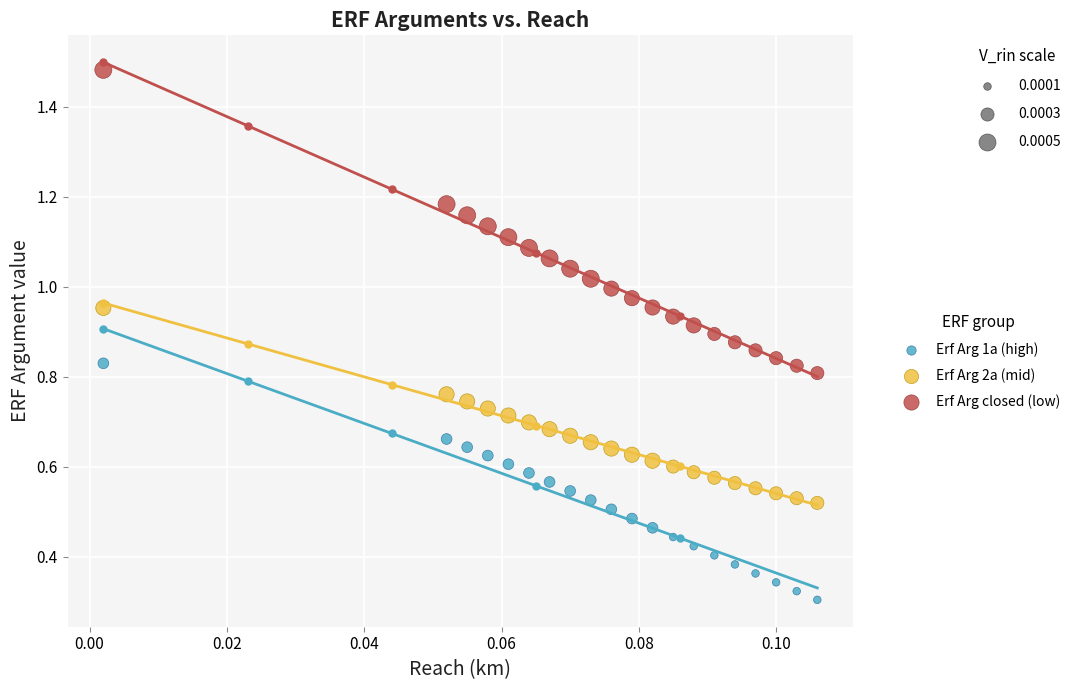

Which series has the largest Y range (max minus min)?

Erf Arg closed (low)